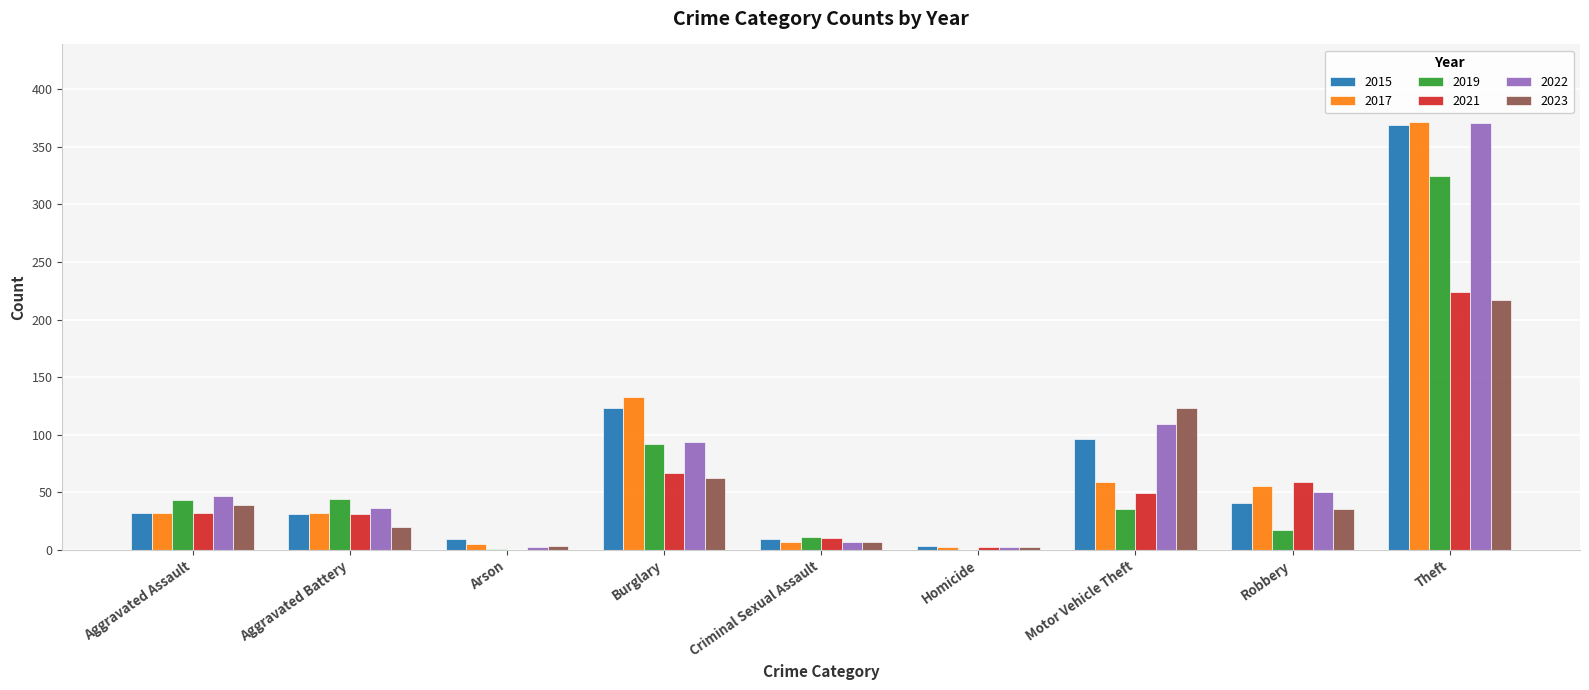

What is the sum of all 2019 values?

568